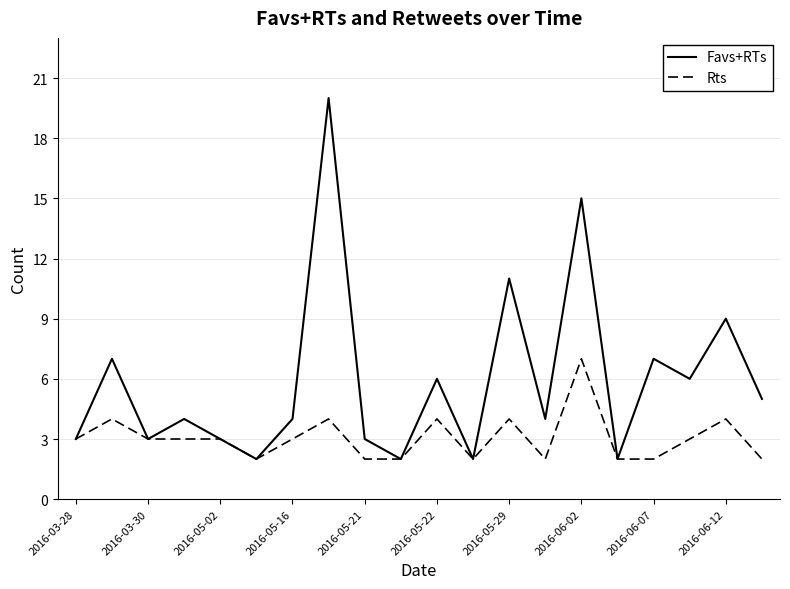

Which series has the widest spread of values?

Favs+RTs